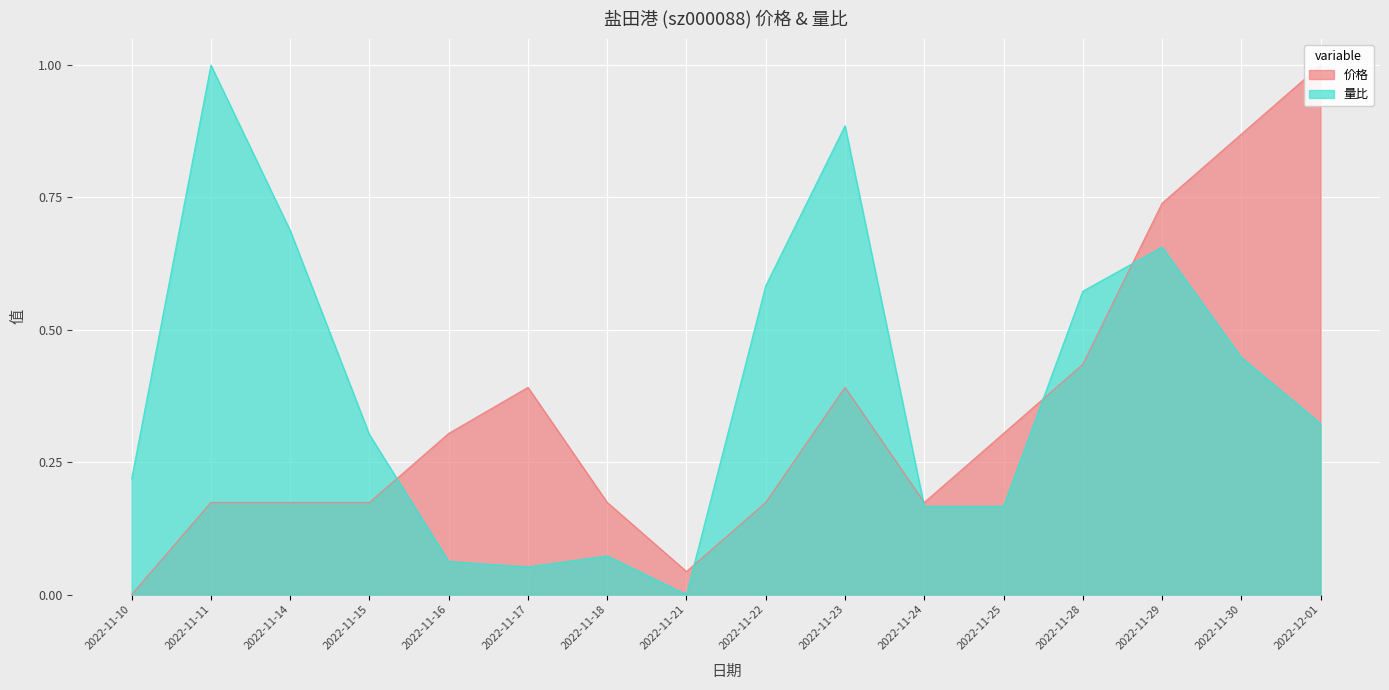

Count the number of categories in the chart.

16